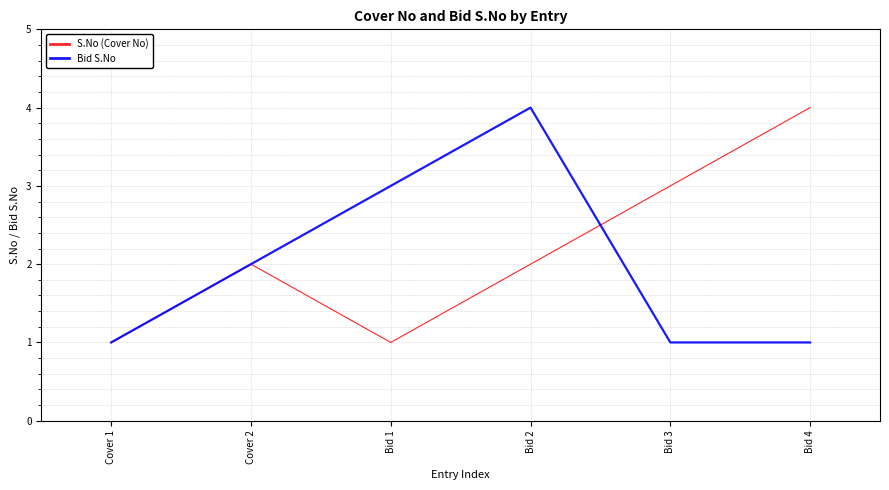

Rank the series by their average value, from highest to lowest.

S.No (Cover No), Bid S.No